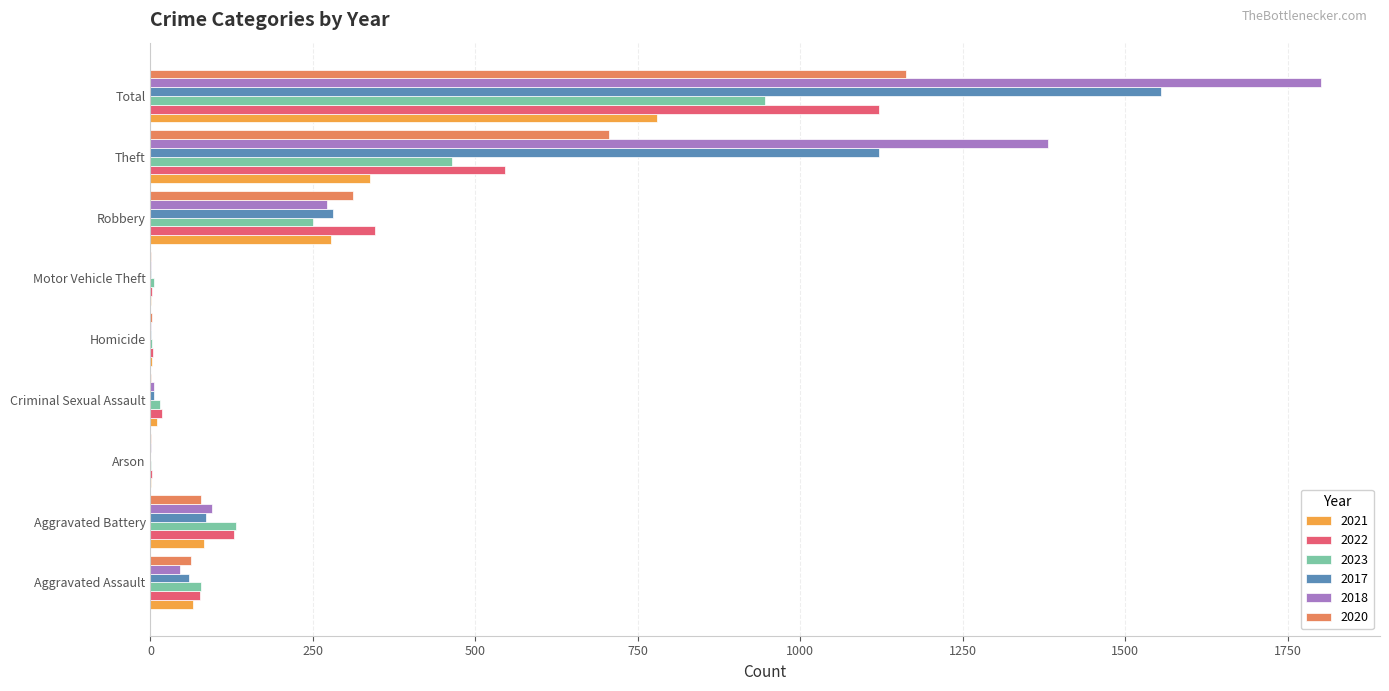

At which category is the sum across all series the highest?

Total